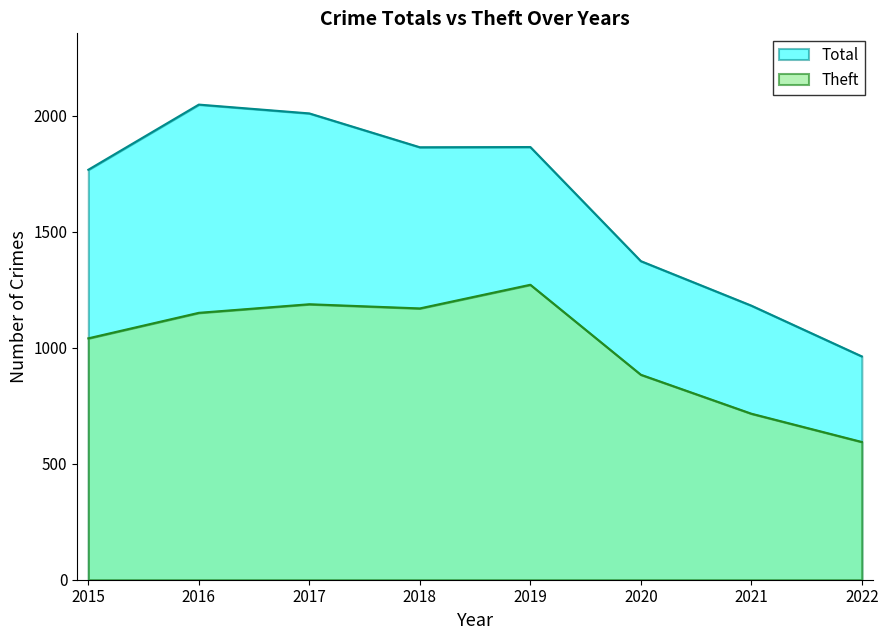

True or false: Total has a value of 1182 at 2021.

True